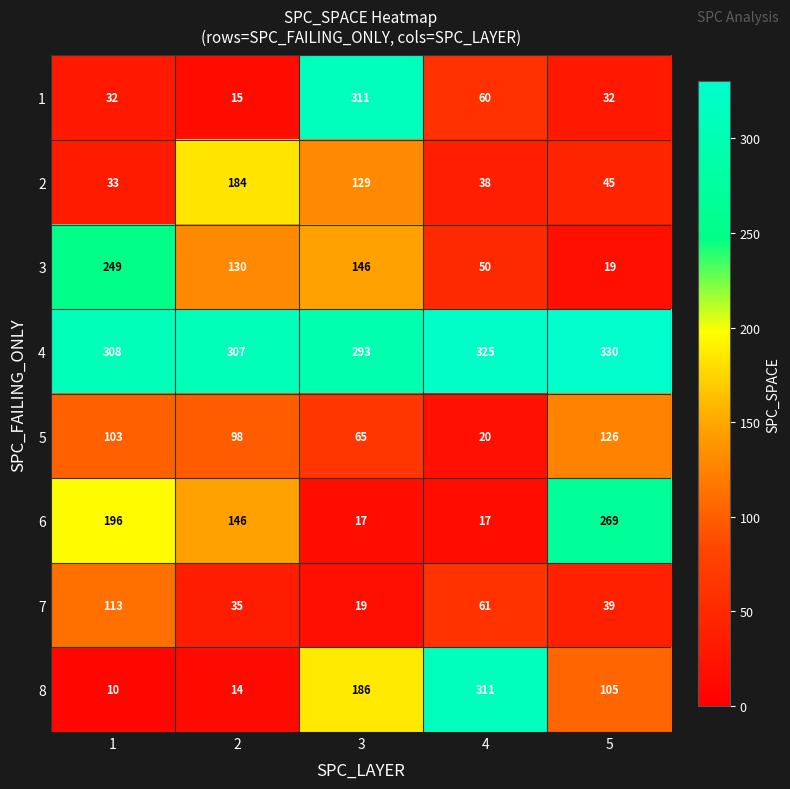

At which label does 7 reach its minimum?

3